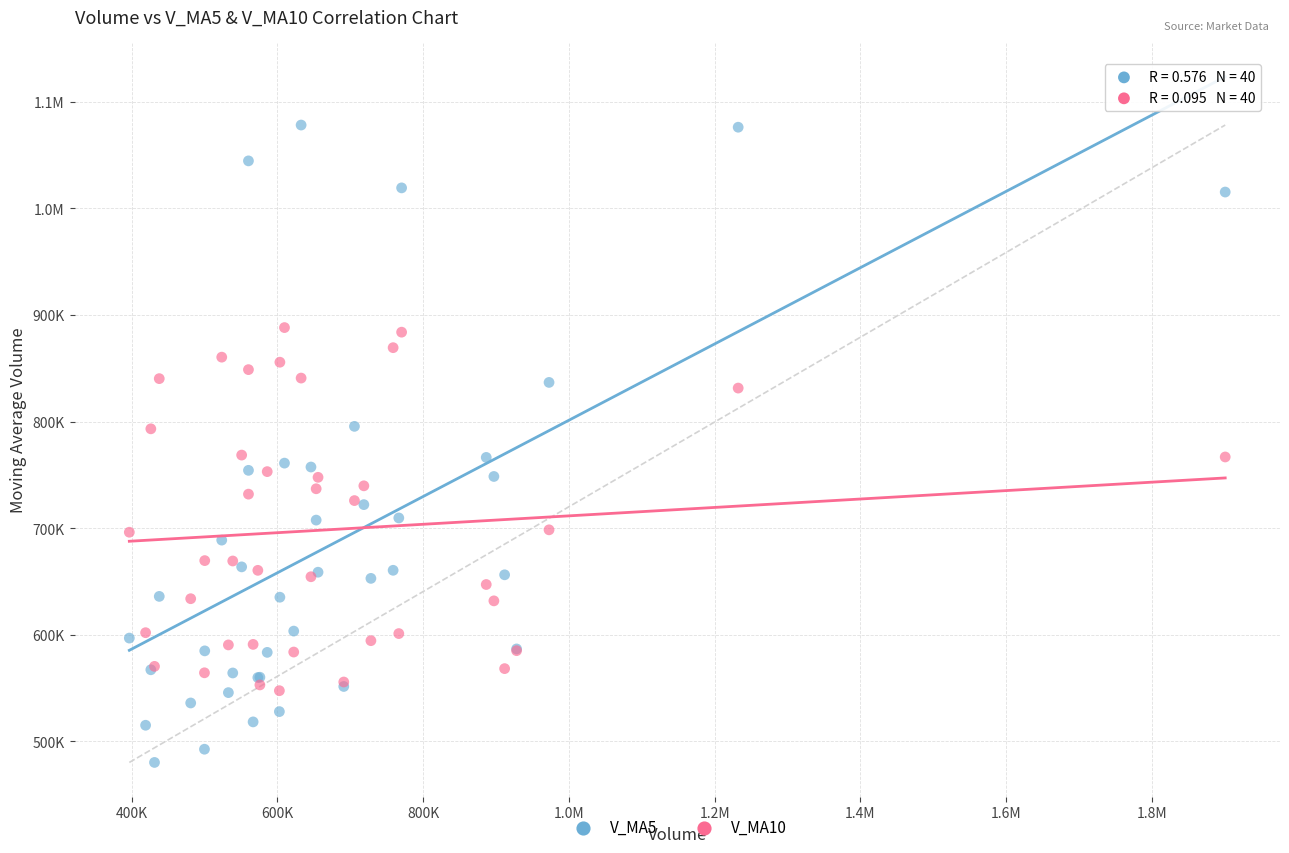

What are all the series names shown in the legend?

V_MA5, V_MA10